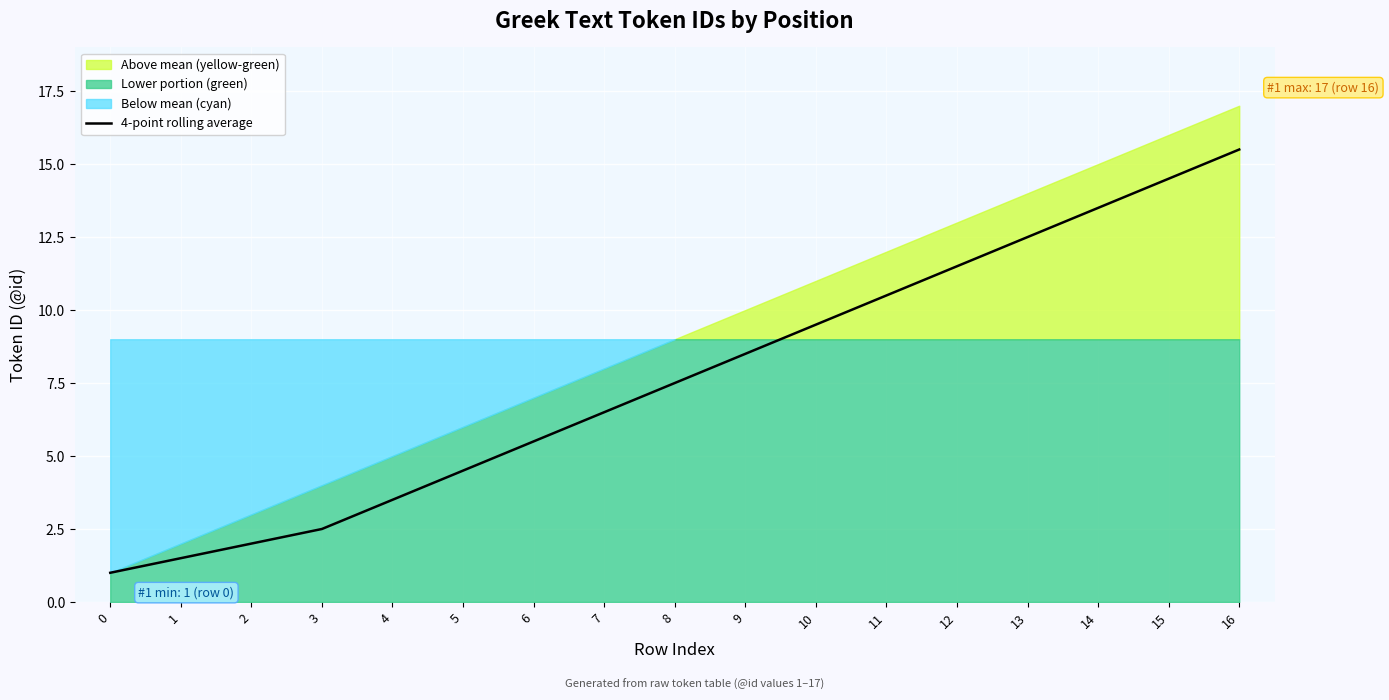

Reading left to right, transcribe all the data shown in this chart.

1.0	1.5	2.0	2.5	3.5	4.5	5.5	6.5	7.5	8.5	9.5	10.5	11.5	12.5	13.5	14.5	15.5